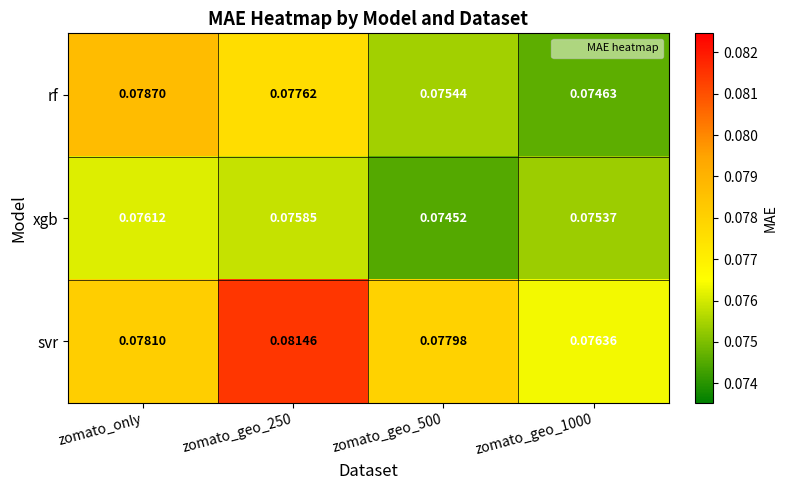

Which series changed the most between zomato_geo_250 and zomato_geo_500?

svr